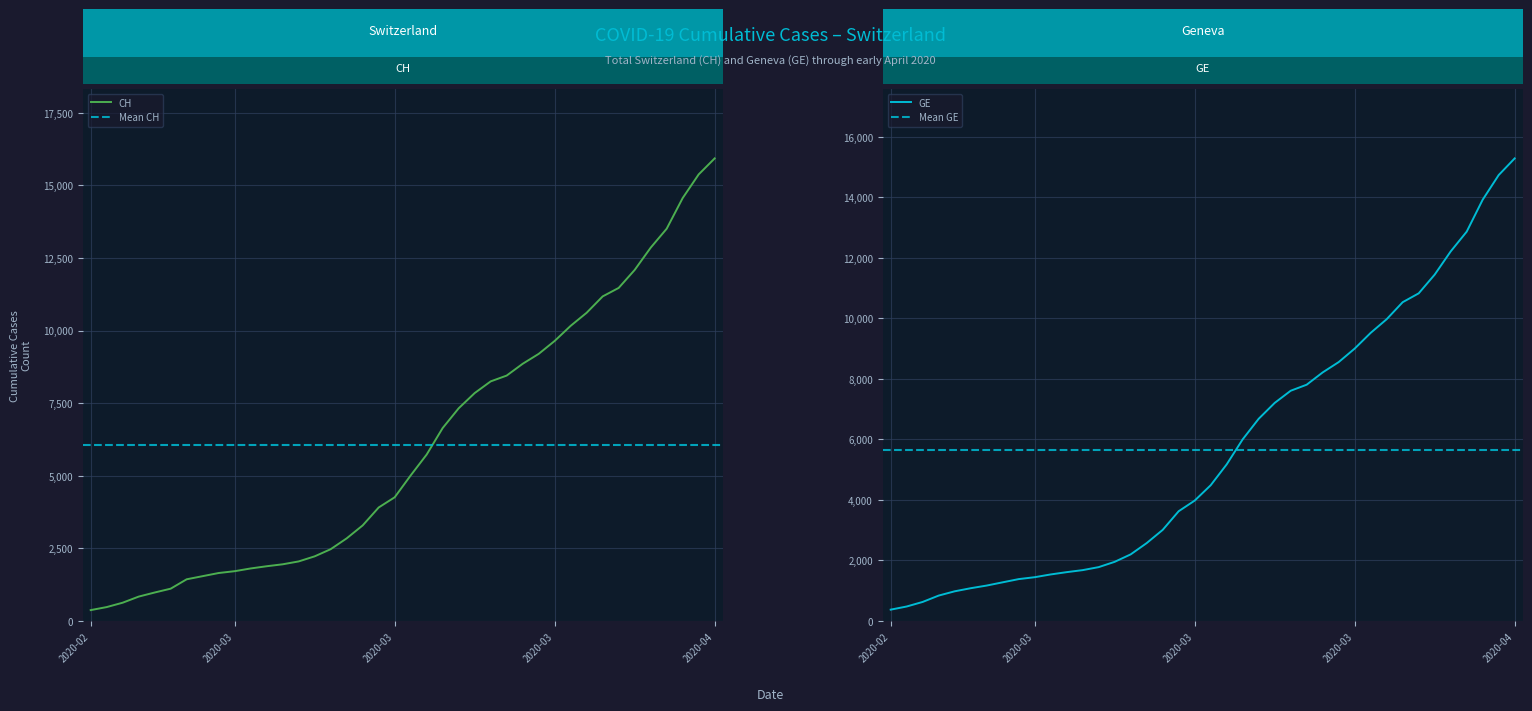

At how many categories does at least one series exceed 874?

36